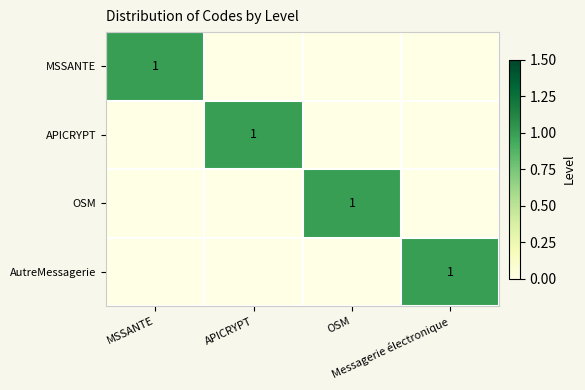

How many series are shown in this chart?

4